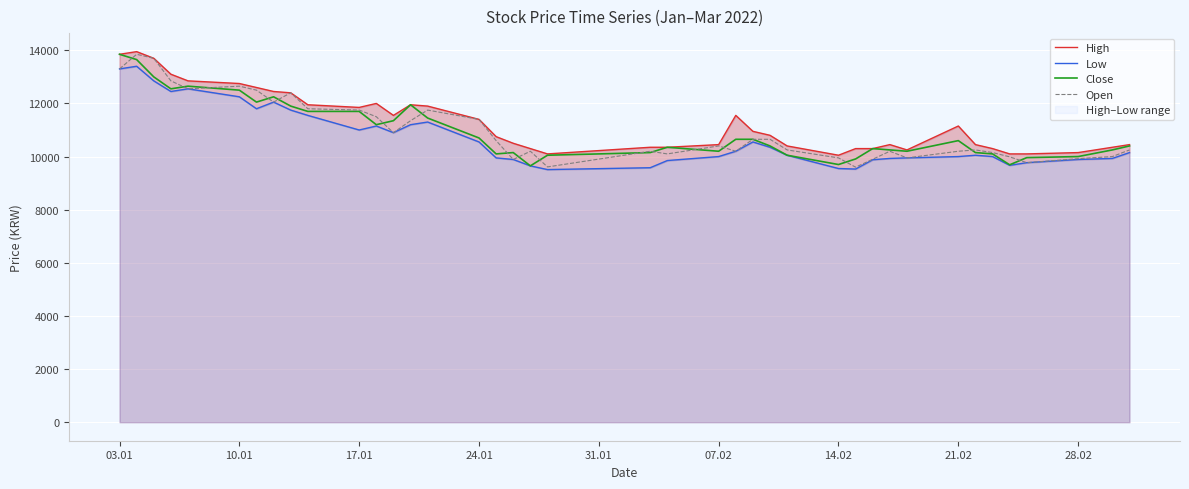

What is the minimum value for Close?

9650